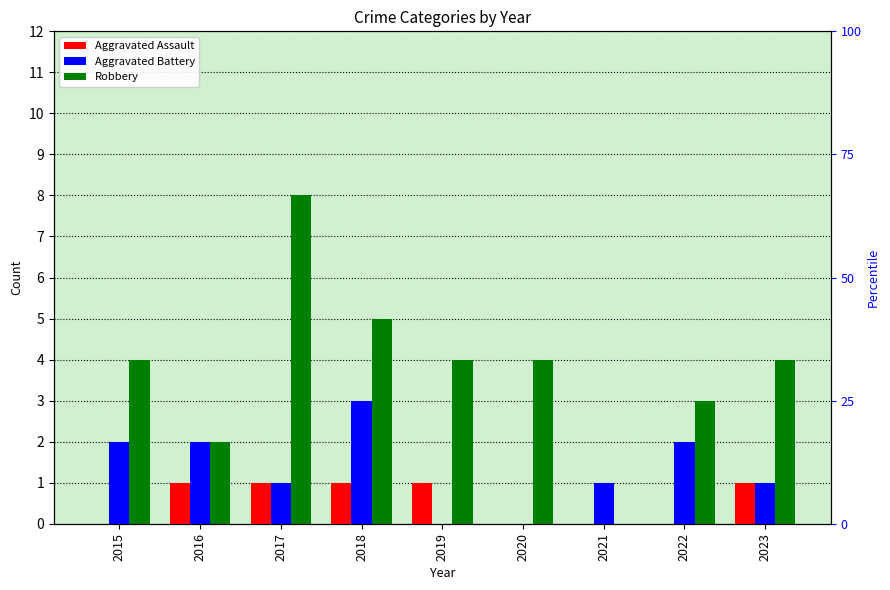

What is the value of the Aggravated Assault bar at the 4th from the left?

1